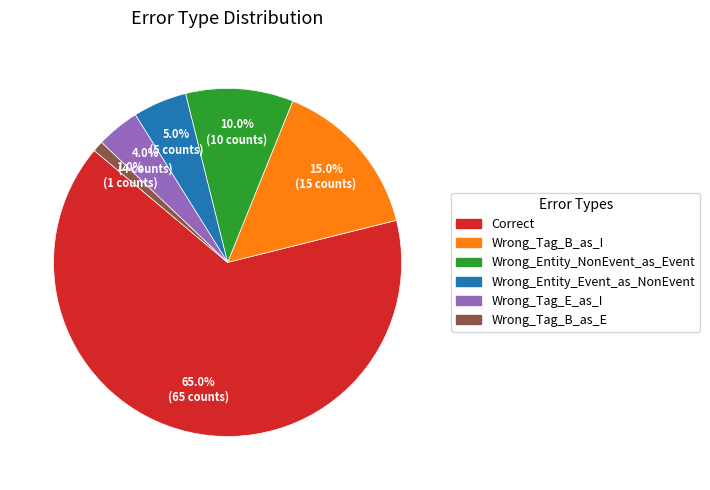

To the nearest percent, what portion does Correct represent?

65%